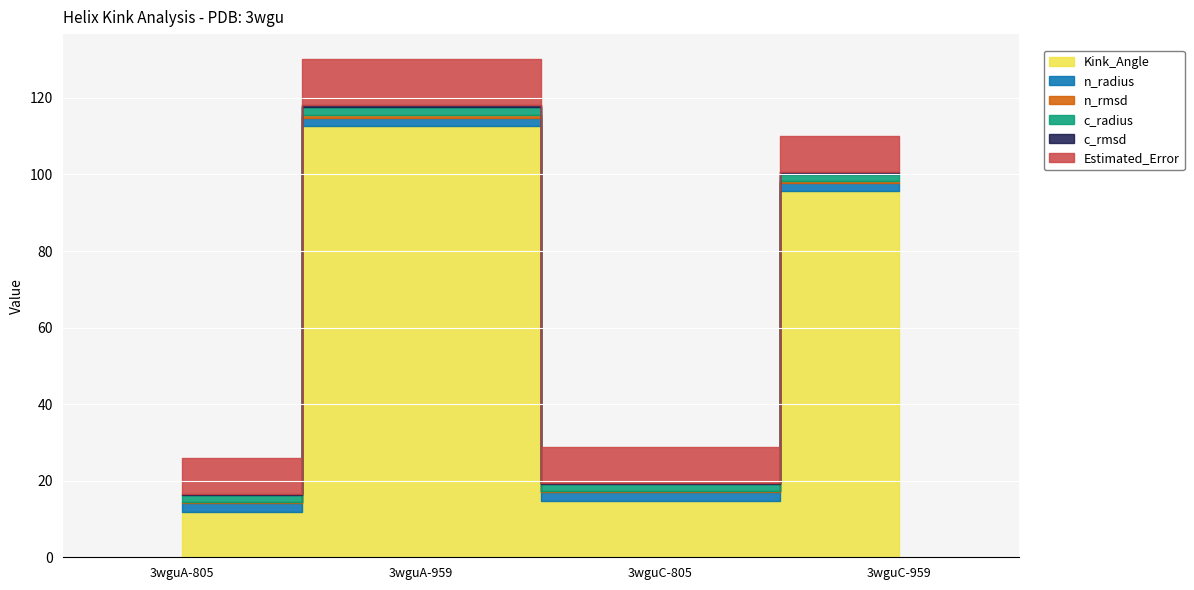

True or false: Estimated_Error and n_radius cross at least once.

False